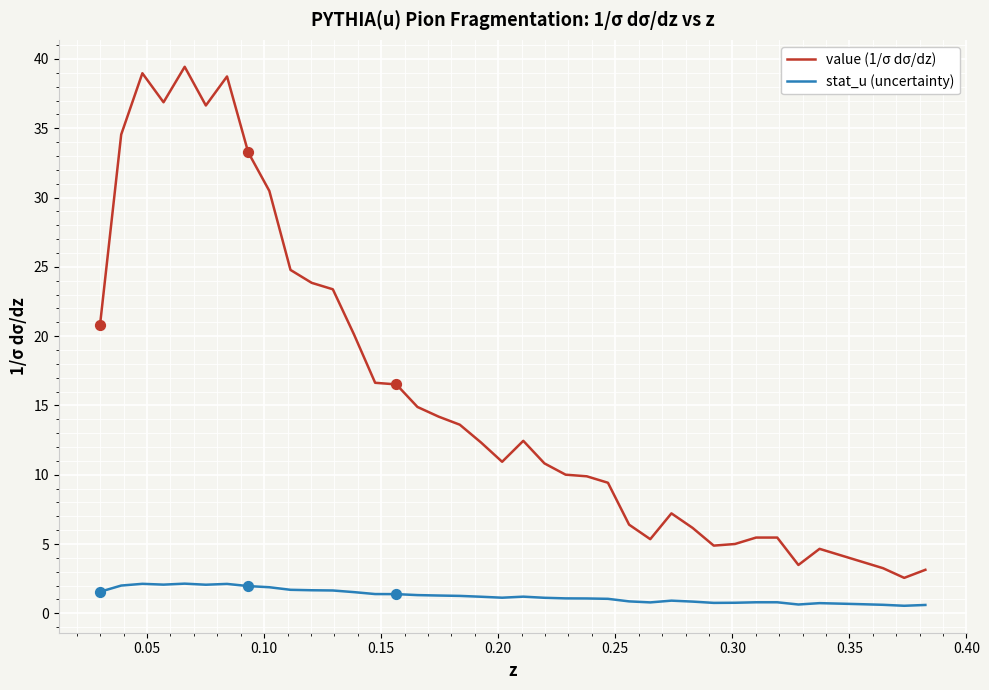

Which series has the largest range (max minus min)?

value (1/σ dσ/dz)